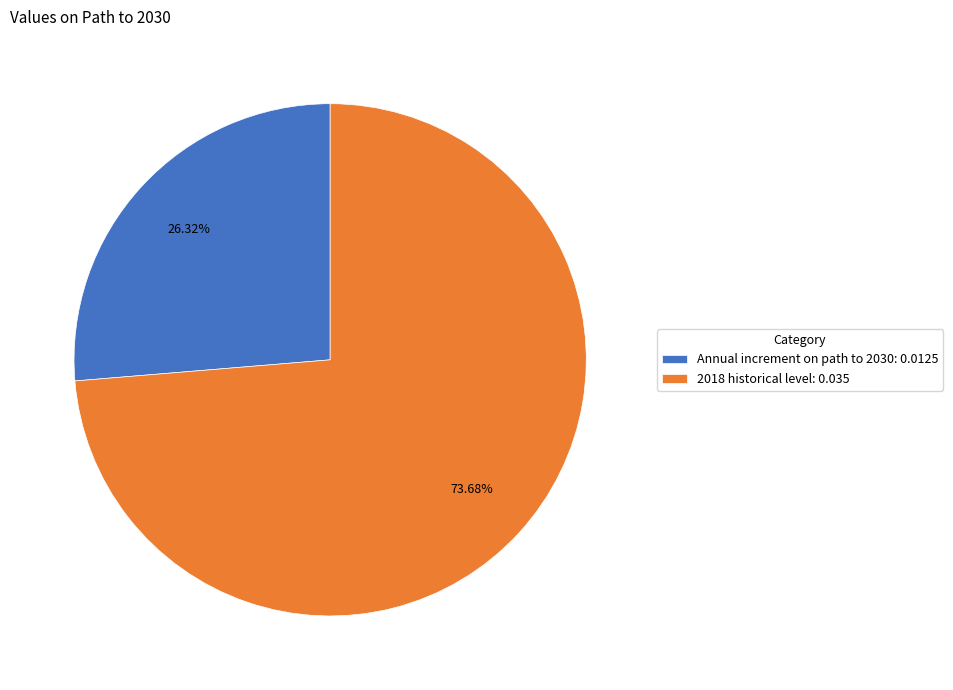

To the nearest percent, what percentage of the pie is Annual increment on path to 2030?

26%